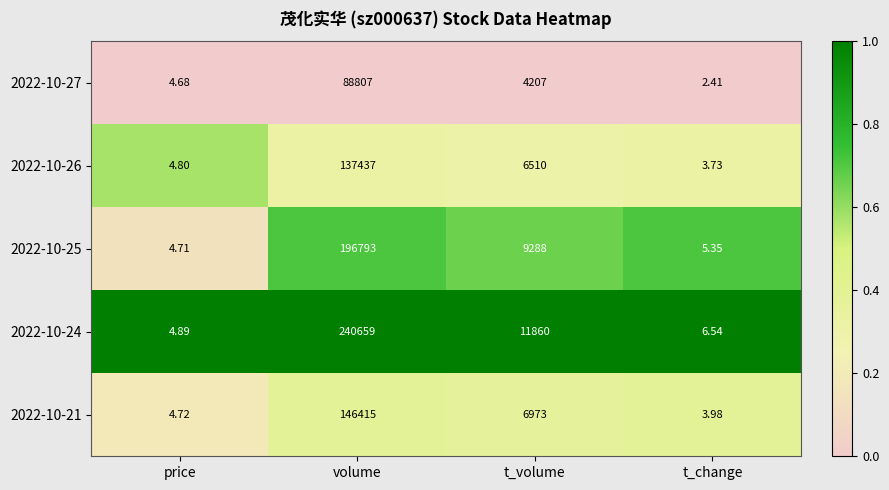

At which category is the sum across all series the highest?

volume